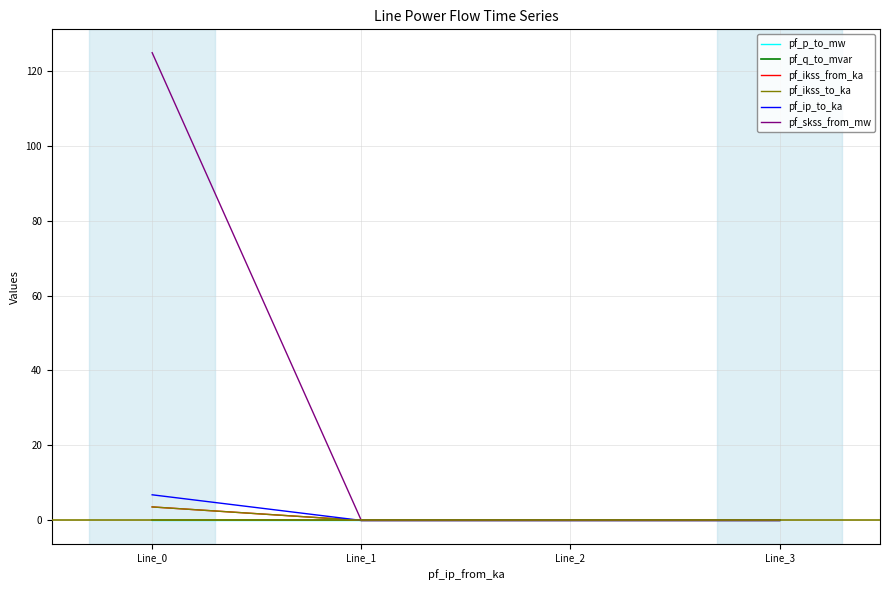

The pf_ip_to_ka series shows 2.5 at Line_1. True or false?

False